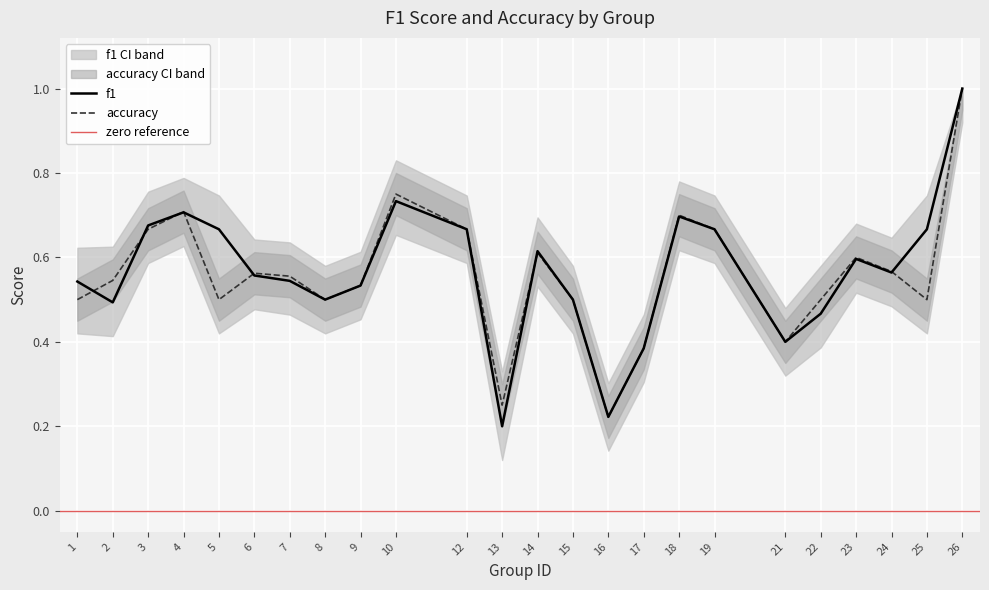

List the series in order of their peak value, highest first.

f1, accuracy